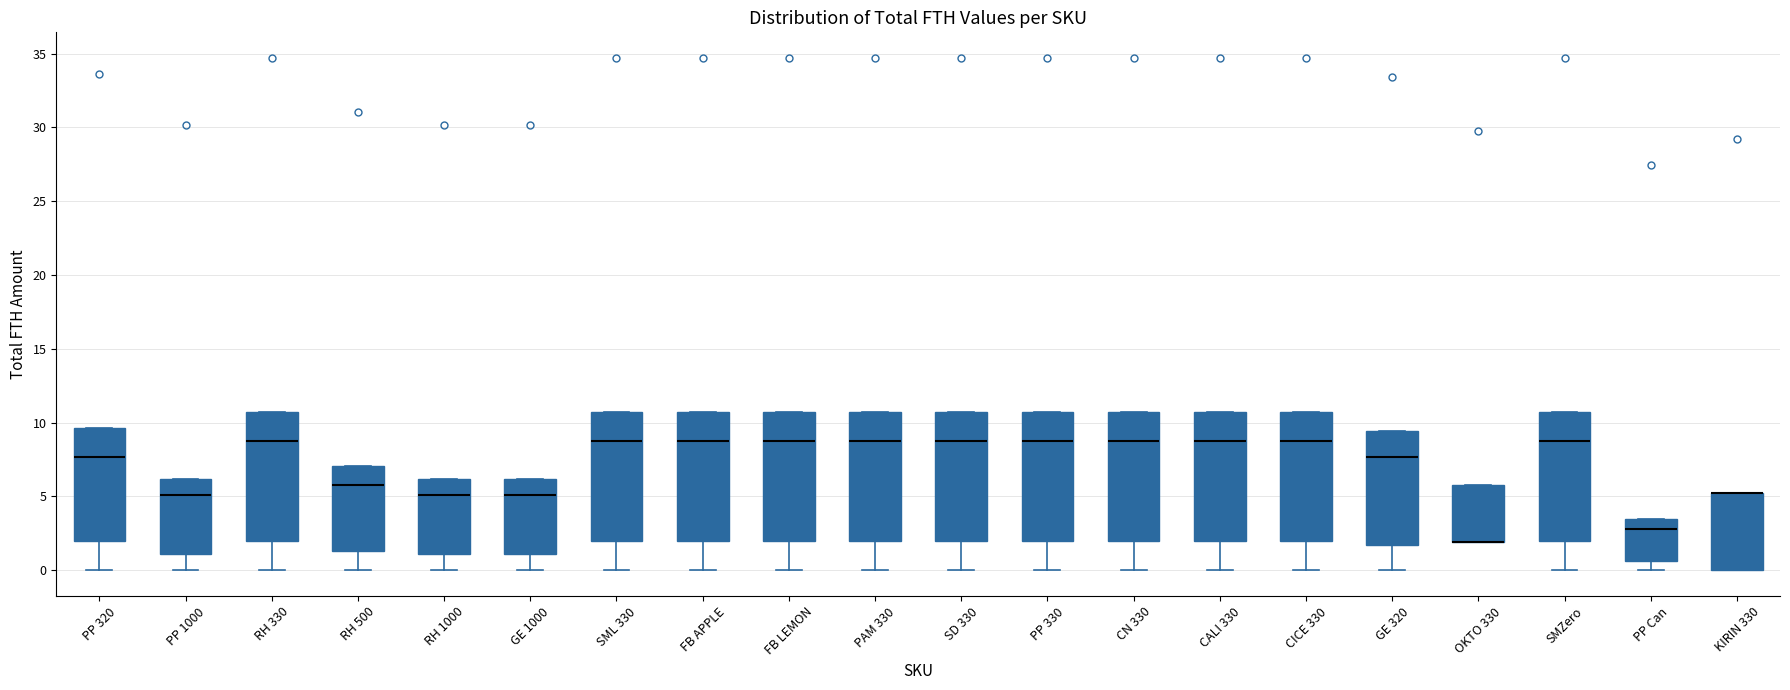

Reading left to right, read every box against the y-axis: the position of its median line, the range the box covers, and the ends of its whiskers. The values are not printed on the chart, so give them approximately, as read against the axis.

PP 320: median 7.5, box 2.0 to 9.5, whiskers 0.0 to 9.5
PP 1000: median 5.0, box 1.0 to 6.0, whiskers 0.0 to 6.0
RH 330: median 9.0, box 2.0 to 10.5, whiskers 0.0 to 10.5
RH 500: median 6.0, box 1.5 to 7.0, whiskers 0.0 to 7.0
RH 1000: median 5.0, box 1.0 to 6.0, whiskers 0.0 to 6.0
GE 1000: median 5.0, box 1.0 to 6.0, whiskers 0.0 to 6.0
SML 330: median 9.0, box 2.0 to 10.5, whiskers 0.0 to 10.5
FB APPLE: median 9.0, box 2.0 to 10.5, whiskers 0.0 to 10.5
FB LEMON: median 9.0, box 2.0 to 10.5, whiskers 0.0 to 10.5
PAM 330: median 9.0, box 2.0 to 10.5, whiskers 0.0 to 10.5
SD 330: median 9.0, box 2.0 to 10.5, whiskers 0.0 to 10.5
PP 330: median 9.0, box 2.0 to 10.5, whiskers 0.0 to 10.5
CN 330: median 9.0, box 2.0 to 10.5, whiskers 0.0 to 10.5
CALI 330: median 9.0, box 2.0 to 10.5, whiskers 0.0 to 10.5
CICE 330: median 9.0, box 2.0 to 10.5, whiskers 0.0 to 10.5
GE 320: median 7.5, box 1.5 to 9.5, whiskers 0.0 to 9.5
OKTO 330: median 2.0 (drawn on the box's lower edge), box 2.0 to 6.0, whiskers 2.0 to 6.0
SMZero: median 9.0, box 2.0 to 10.5, whiskers 0.0 to 10.5
PP Can: median 3.0, box 0.5 to 3.5, whiskers 0.0 to 3.5
KIRIN 330: median 5.5 (drawn on the box's upper edge), box 0.0 to 5.5, whiskers 0.0 to 5.5